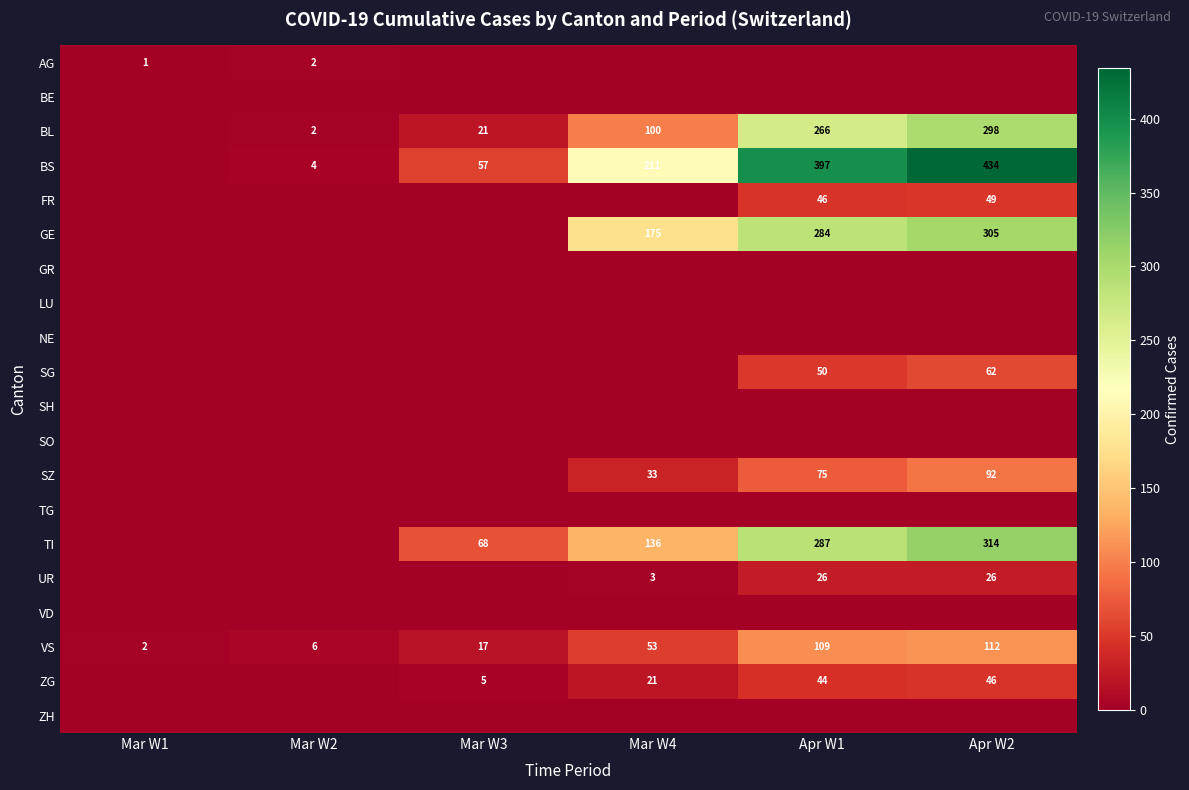

What is the total value across all series at Mar W1?

3